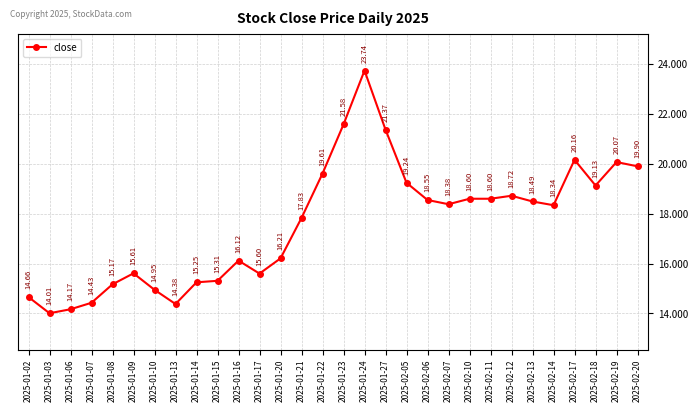

Where is the first local minimum?

2025-01-03